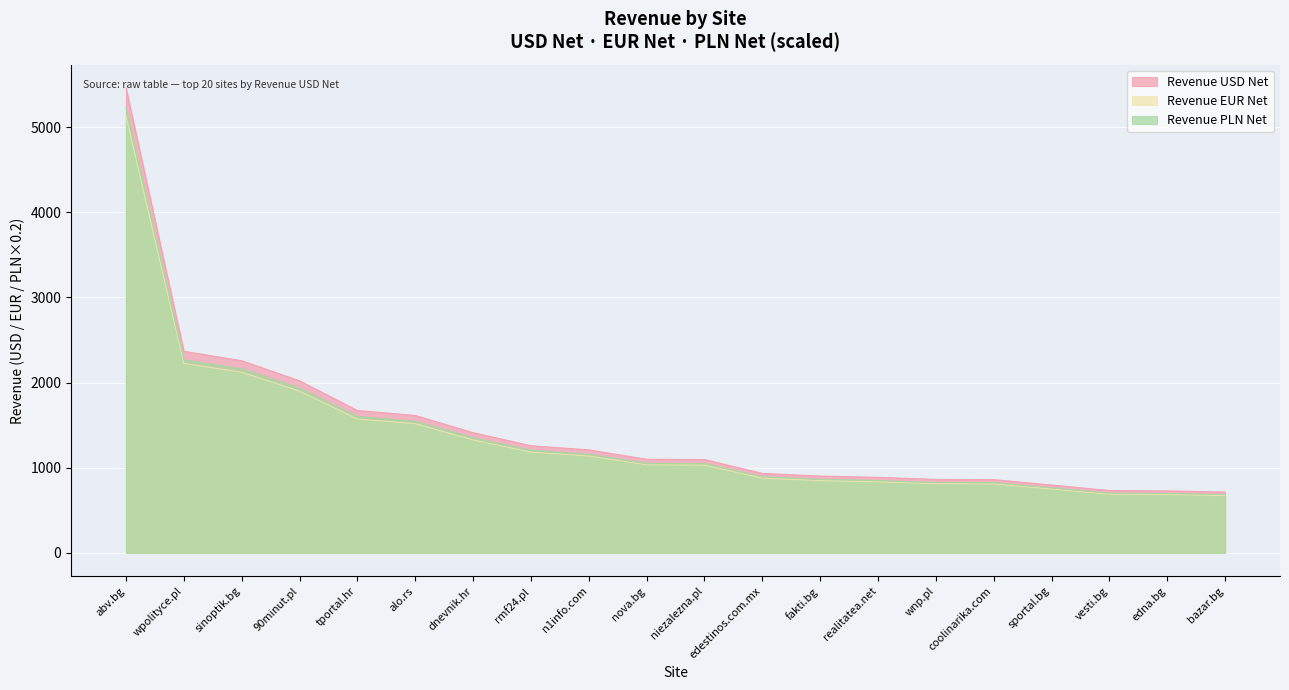

How many lines are shown in the chart?

3